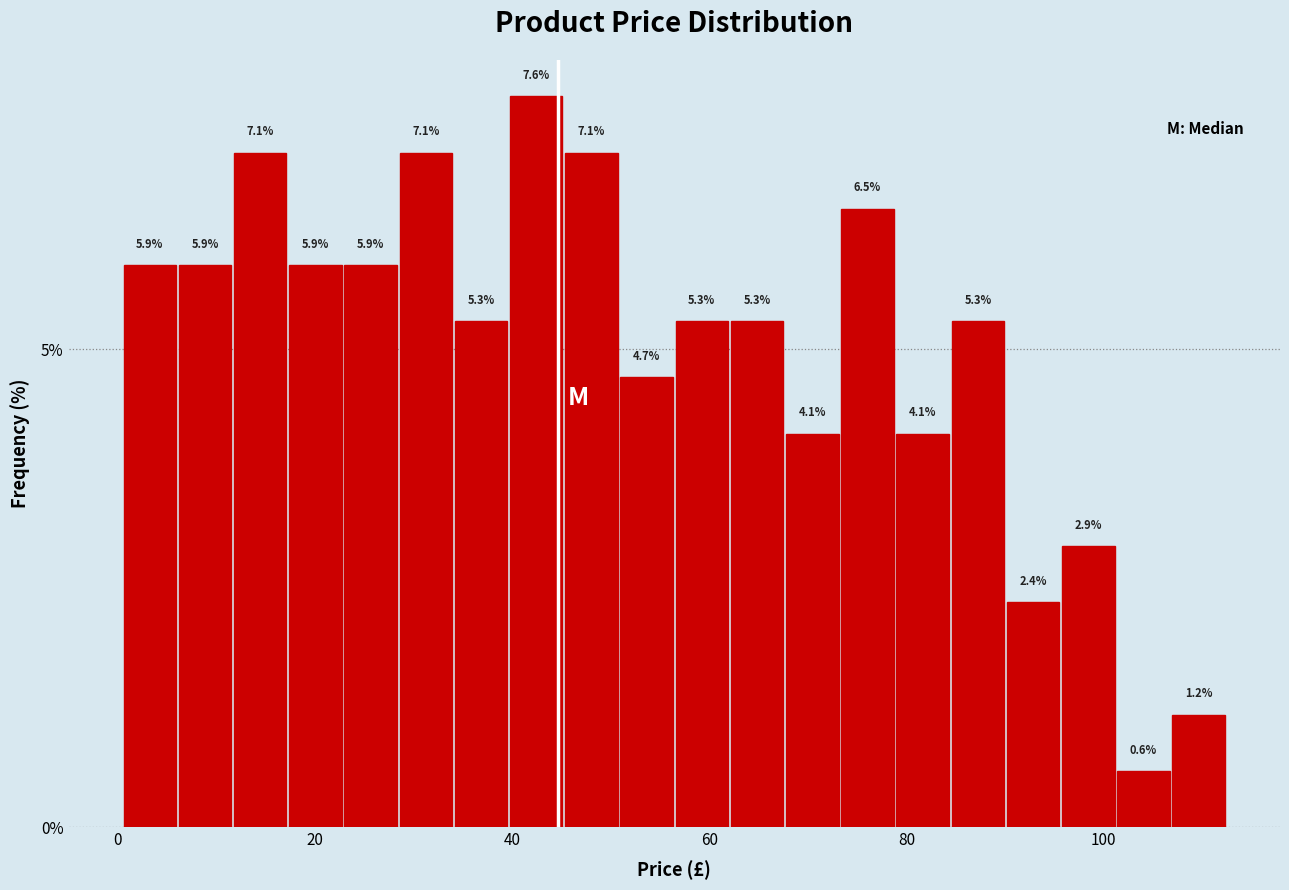

Around what value on the x-axis is the tallest bar? Give the approximate position of its centre, as read against the axis.

42